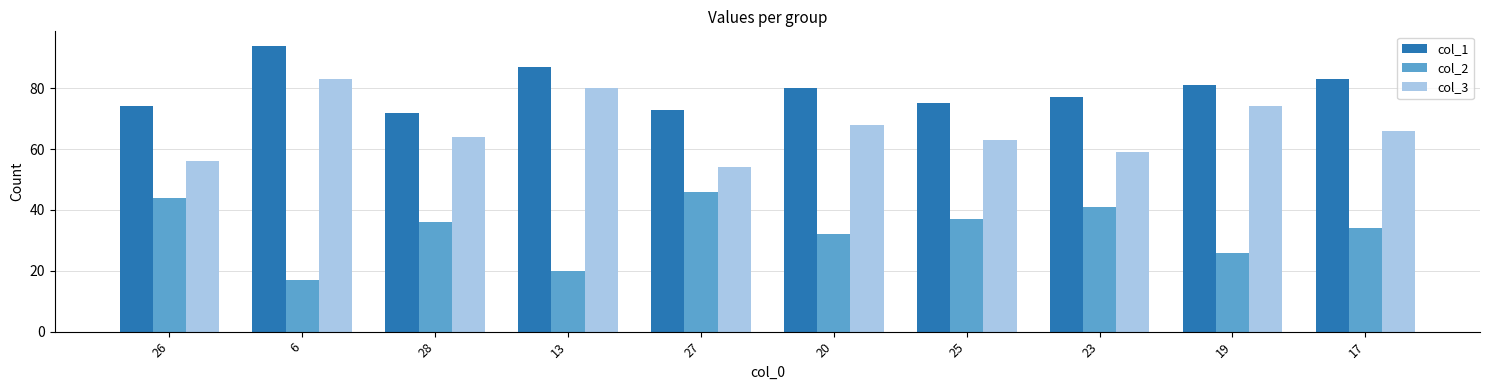

How many values in the col_3 series are below 66?

5